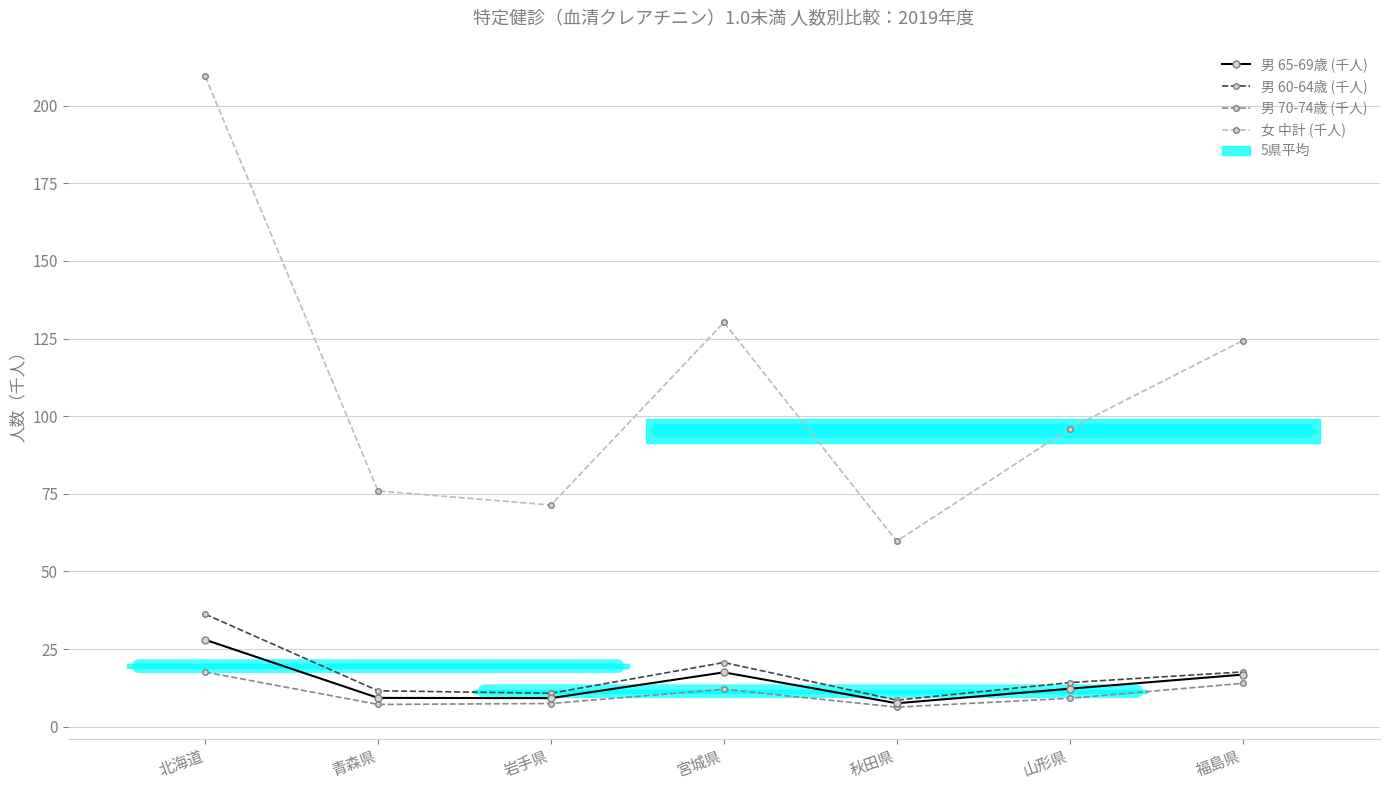

Read the 女 中計 (千人) value at 青森県.

75.9